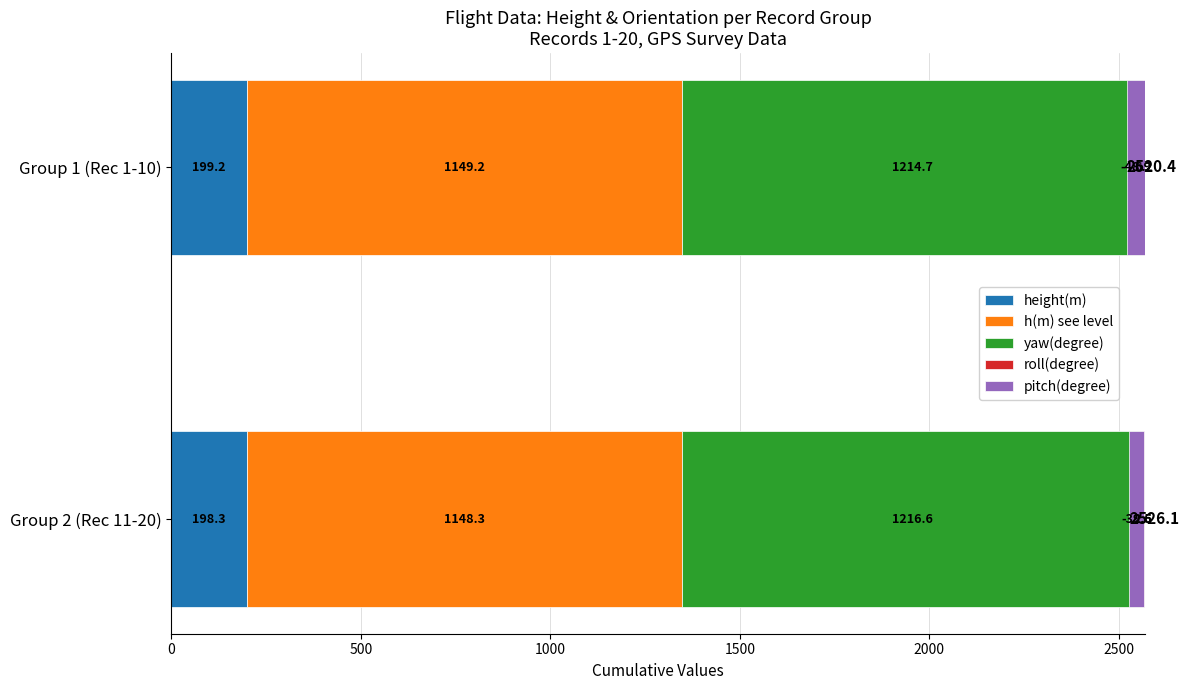

How many groups of bars are there?

2